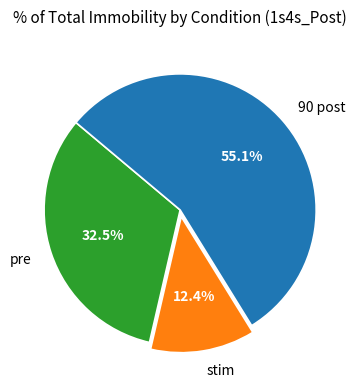

To the nearest percent, what is the difference between the largest and smallest slice percentages?

43%